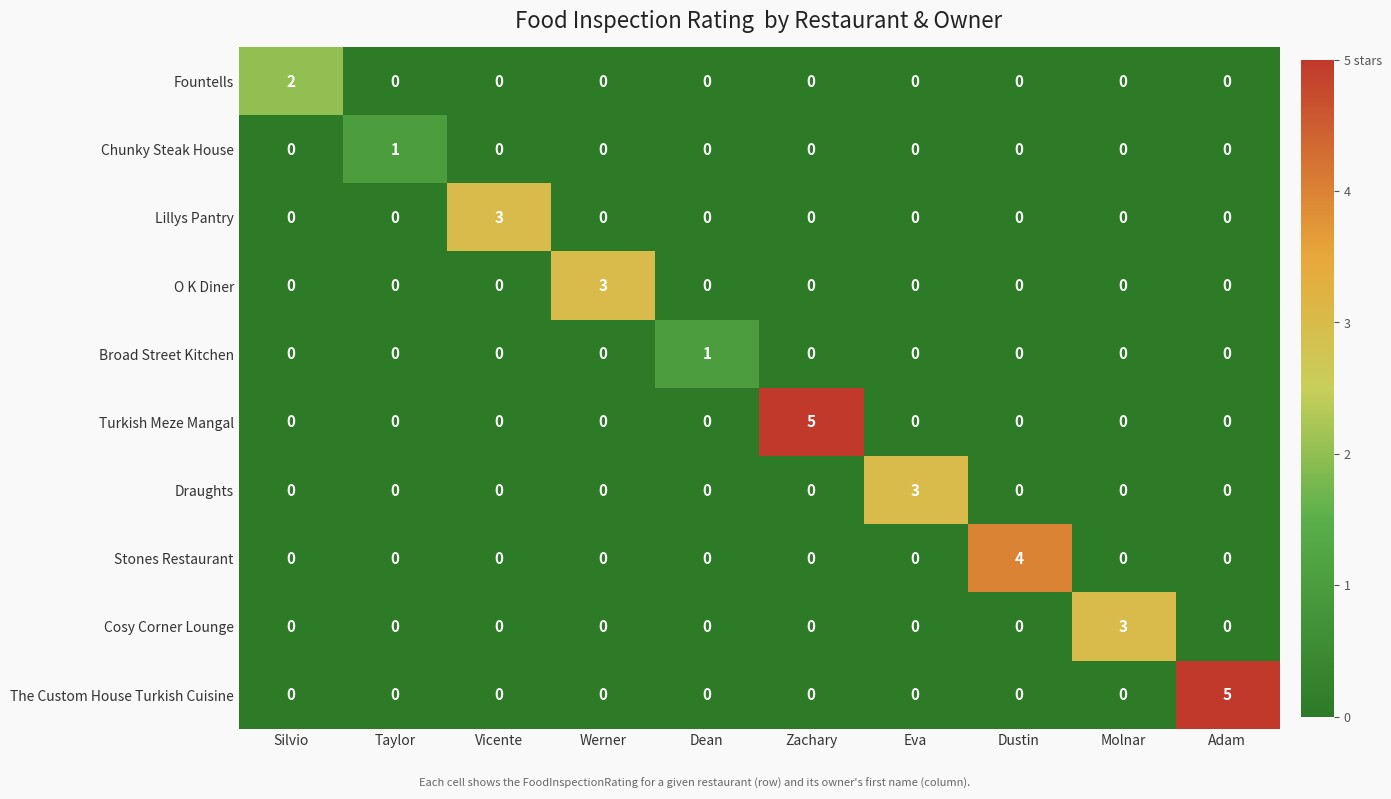

Is it true that Chunky Steak House equals -1 at Adam?

False